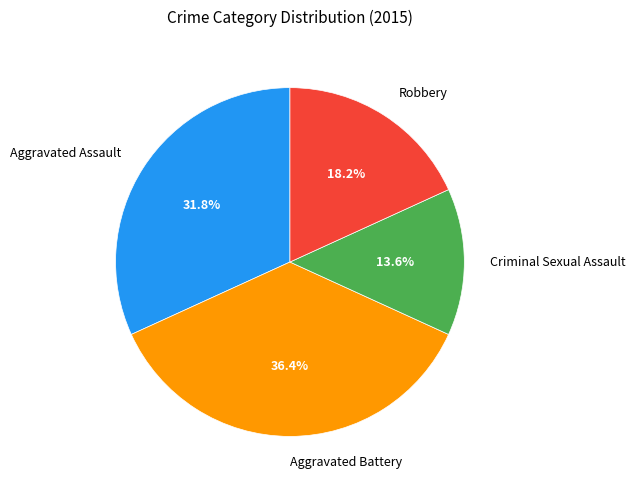

Between Aggravated Assault and Criminal Sexual Assault, which is larger?

Aggravated Assault